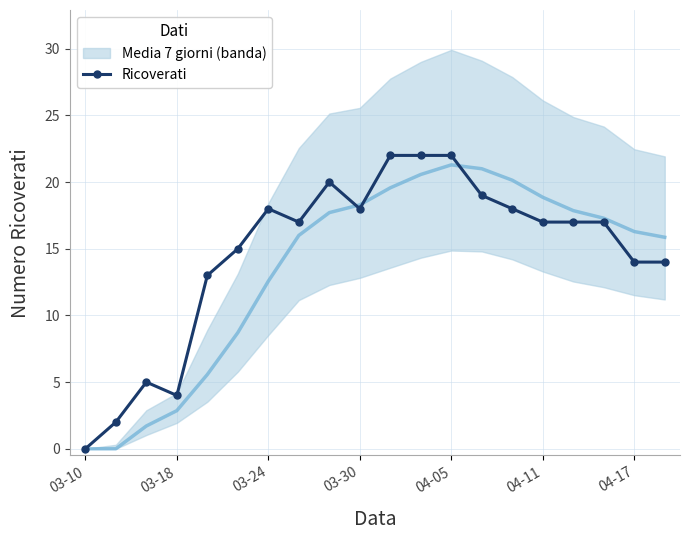

Is it true that the value at 7 is 26?

False